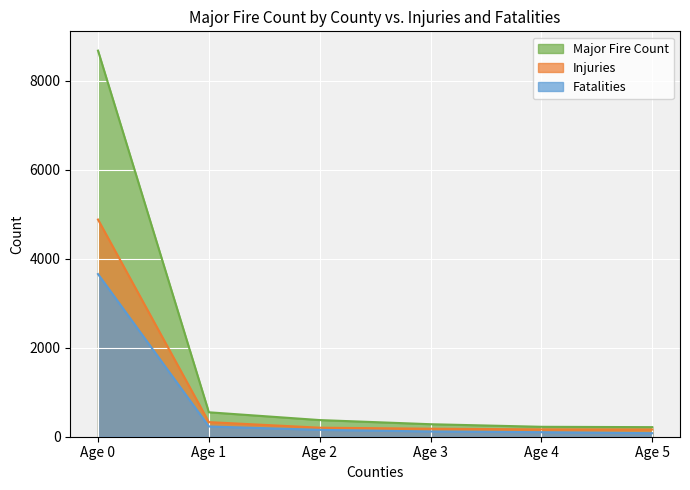

The value of Fatalities at Age 1 is 549. True or false?

True